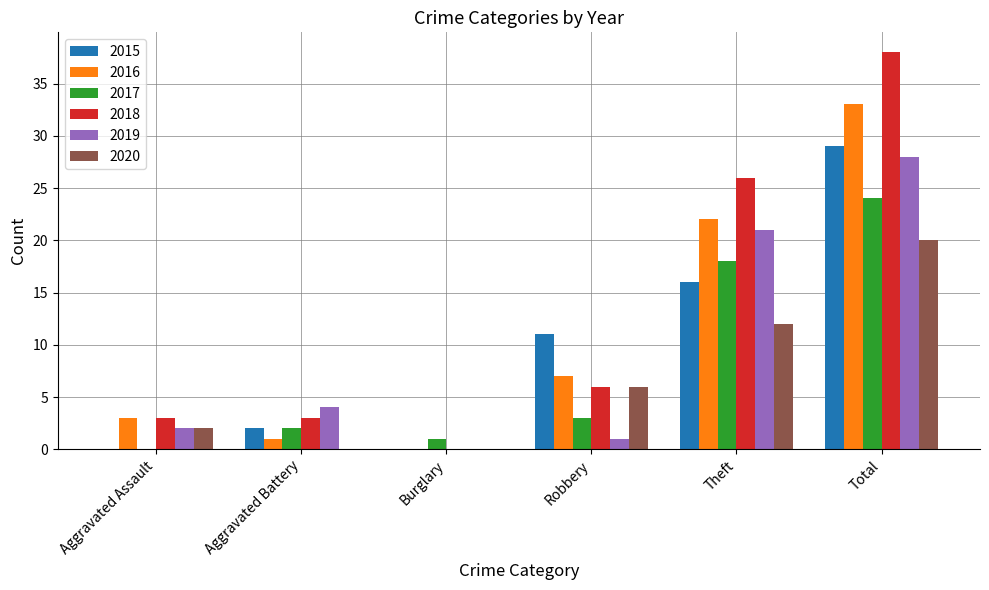

What is the maximum value for 2016?

33